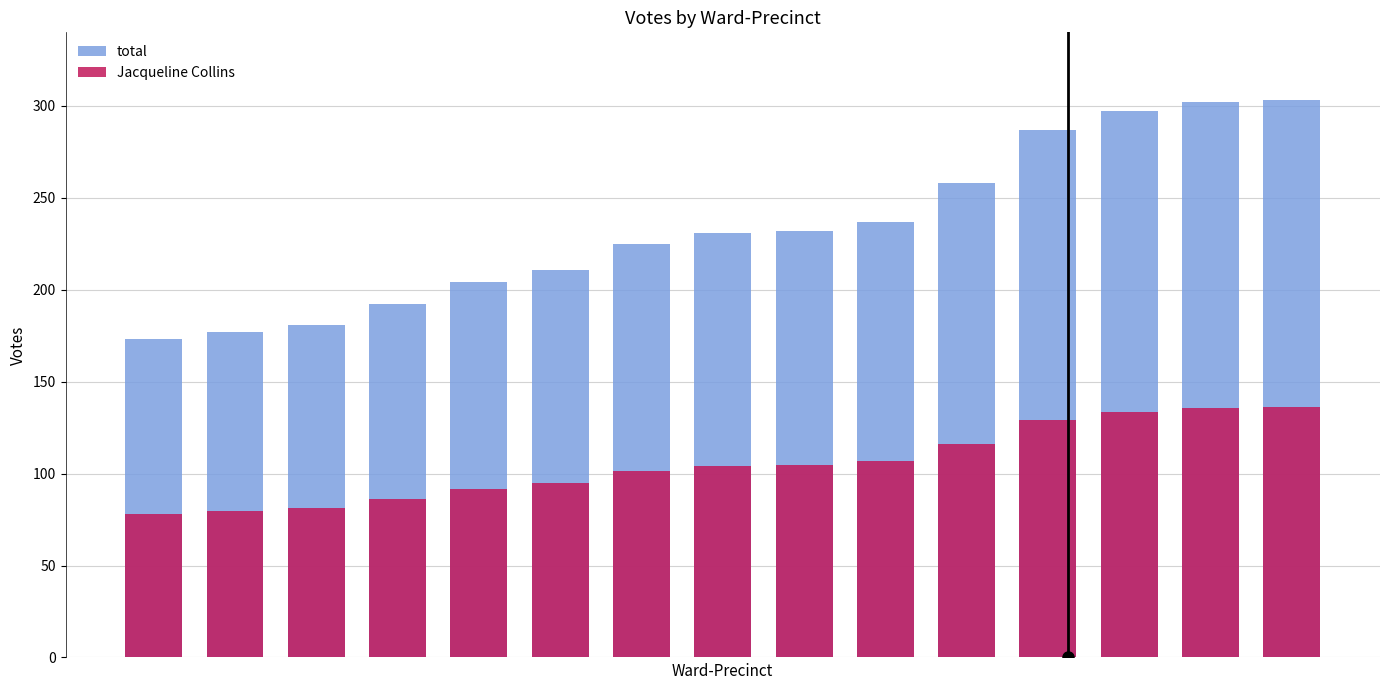

True or false: Jacqueline Collins has a value of 33.0 at 14.

False